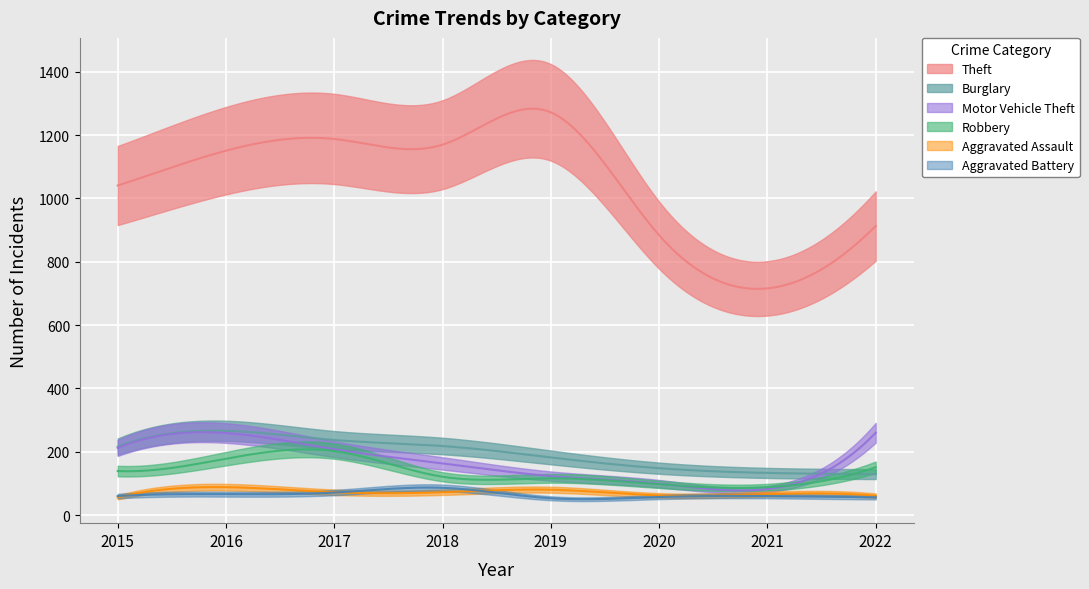

What is the total value across all series at 2019?

1826